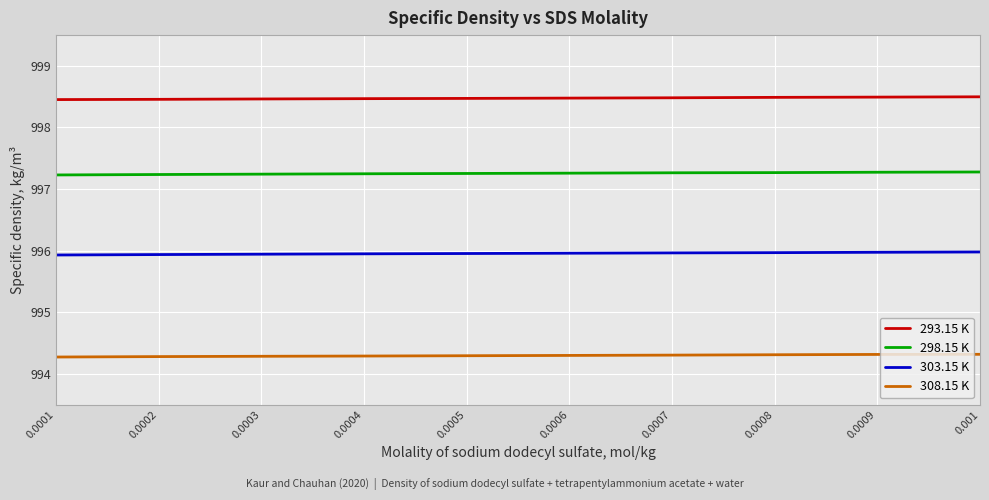

What is the smallest value displayed?

994.3